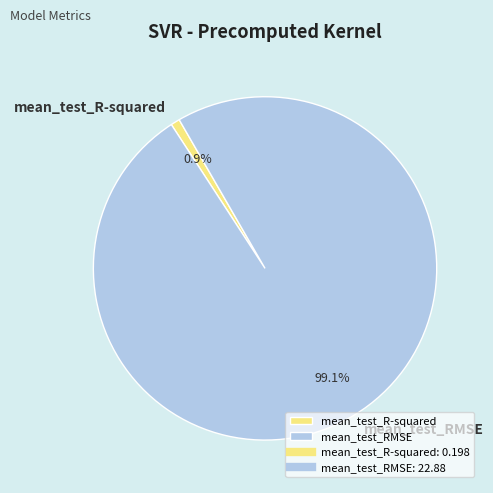

To the nearest percent, what is the combined percentage of mean_test_R-squared and mean_test_RMSE?

100%